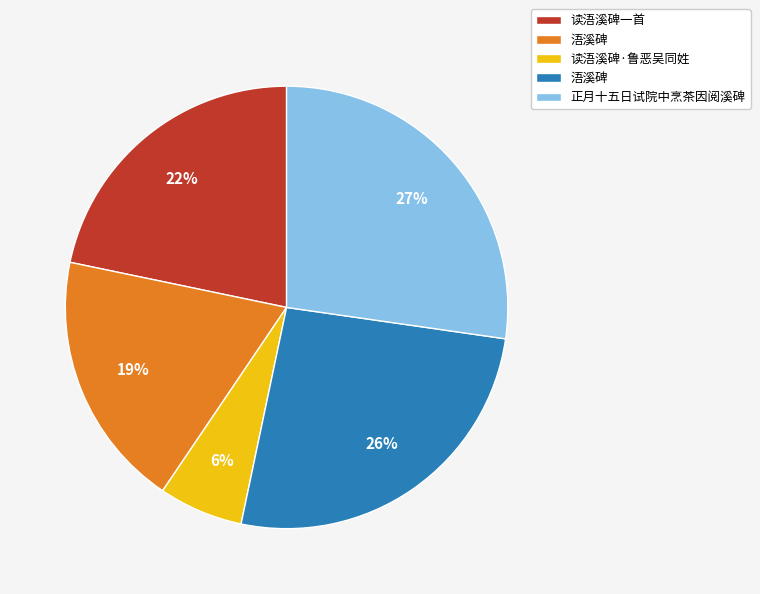

Does any single category account for the majority?

No